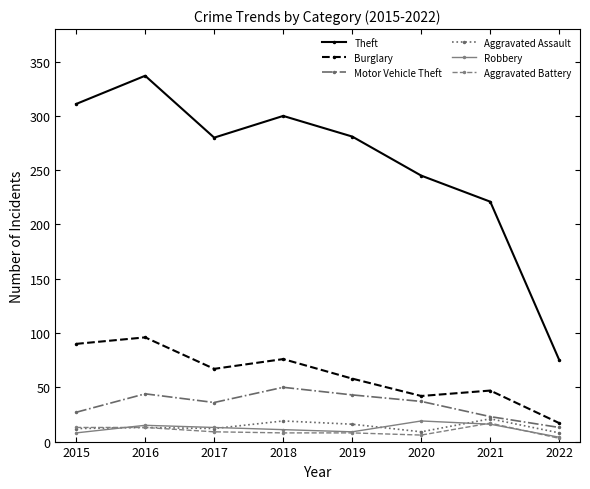

How many interior local peaks does the Theft series have?

2